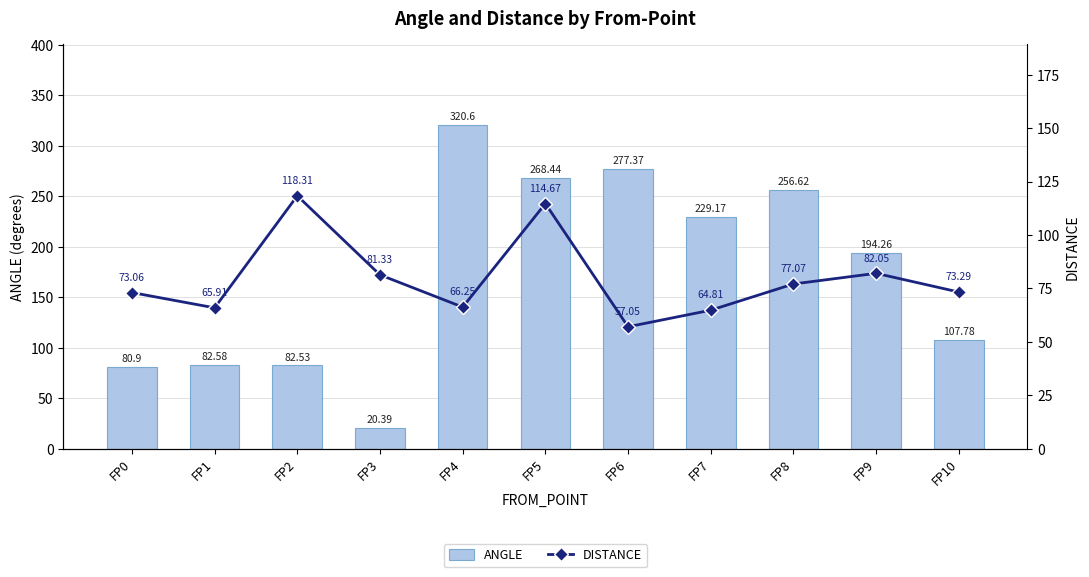

At which category is the sum across all series the highest?

FP4